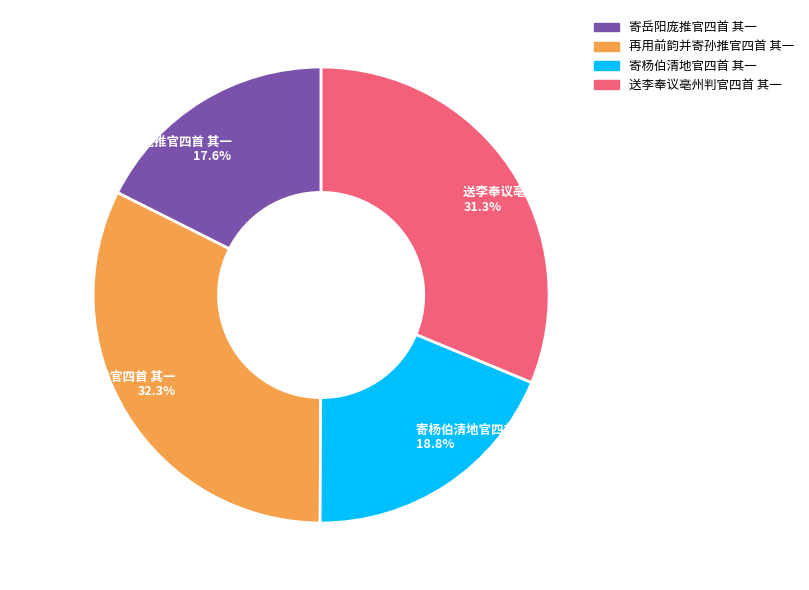

Which has a higher value, 寄杨伯清地官四首 其一 or 再用前韵并寄孙推官四首 其一?

再用前韵并寄孙推官四首 其一